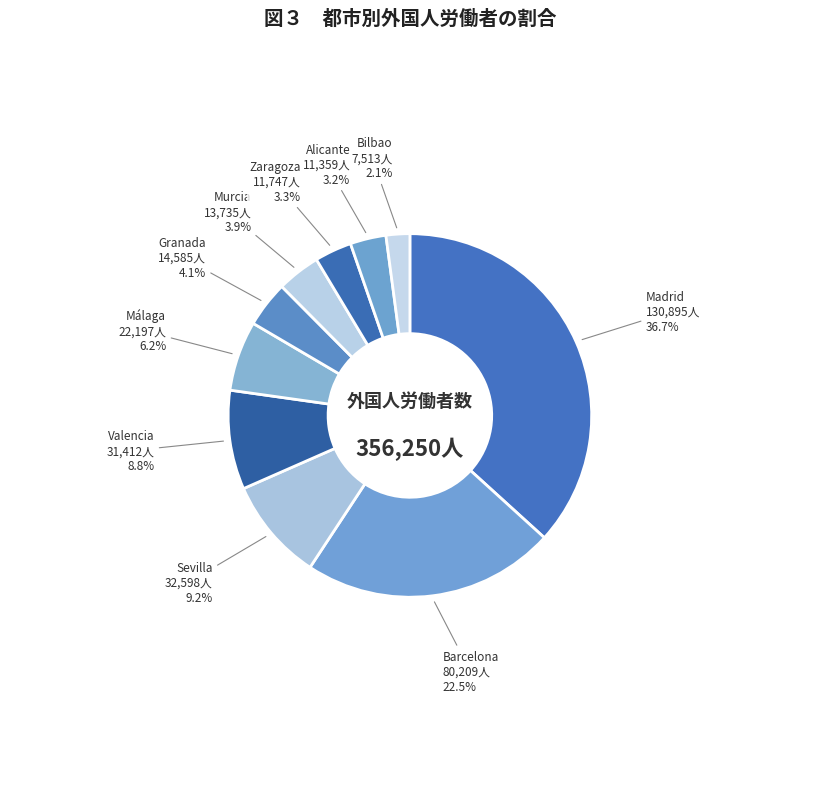

Is Madrid the majority of the pie?

No